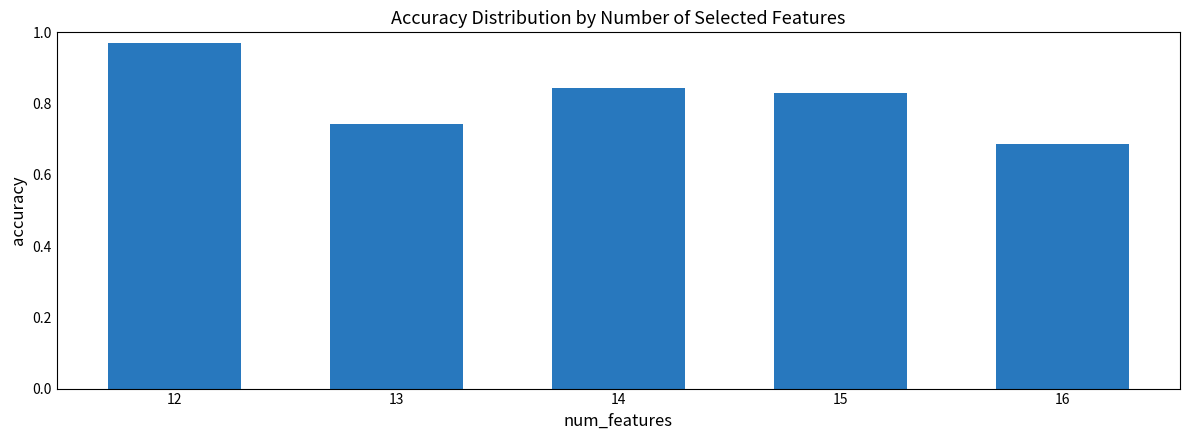

At which category does the chart reach its peak across all series?

12